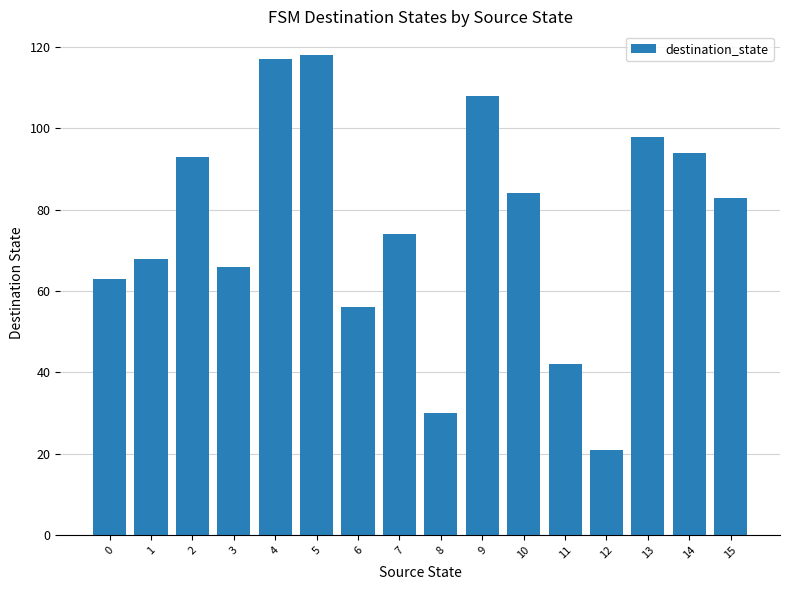

Reading left to right, extract all data points from this chart.

0=63	1=68	2=93	3=66	4=117	5=118	6=56	7=74	8=30	9=108	10=84	11=42	12=21	13=98	14=94	15=83